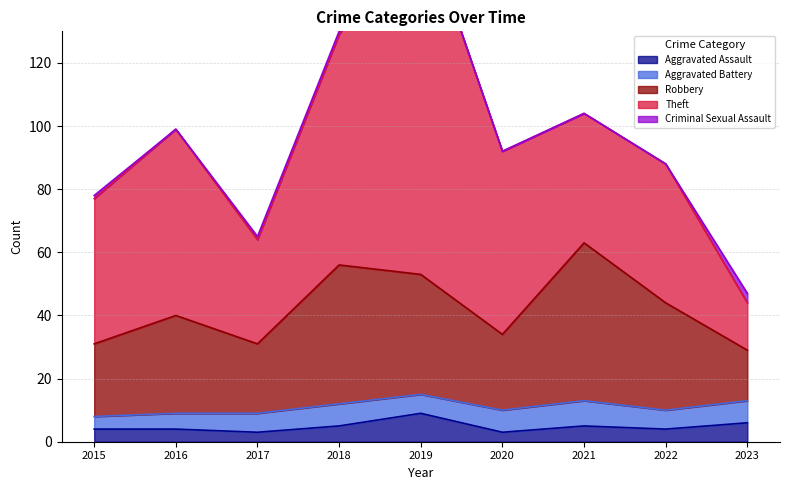

What is the difference between the maximum and minimum values in the Aggravated Battery series?

4